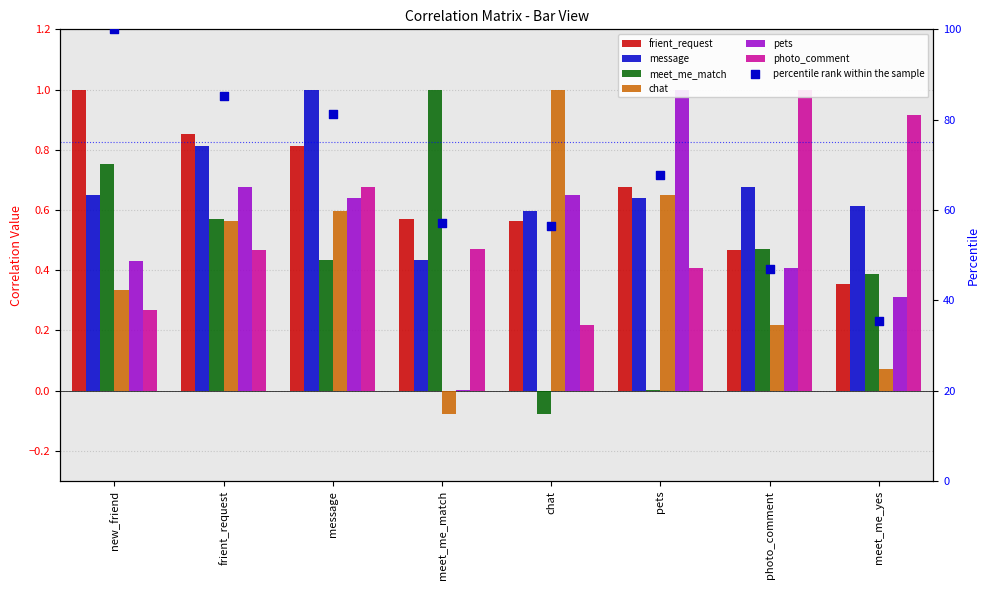

At how many categories does at least one series exceed 1?

8